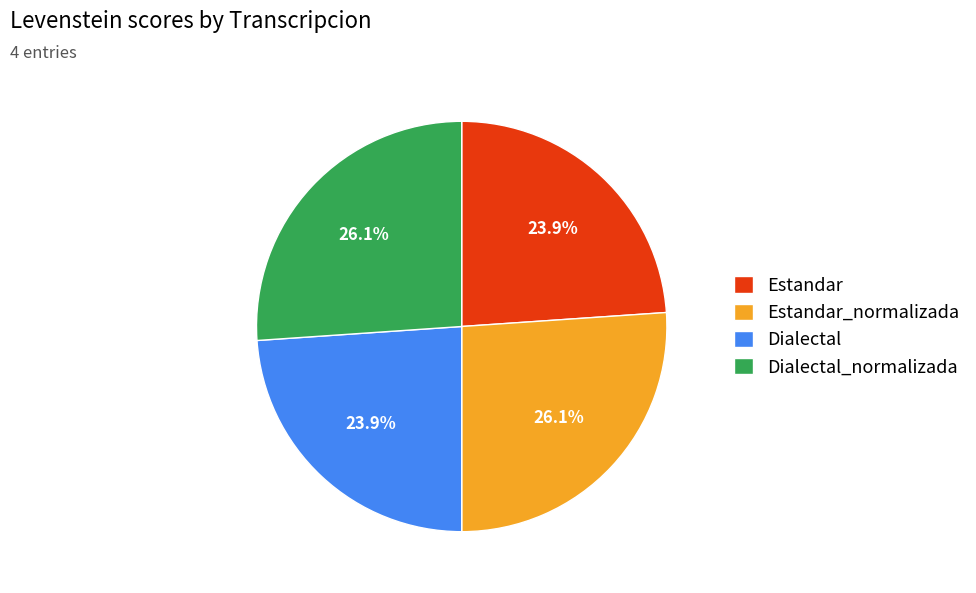

To the nearest percent, what is the difference between the largest and smallest slice percentages?

2%